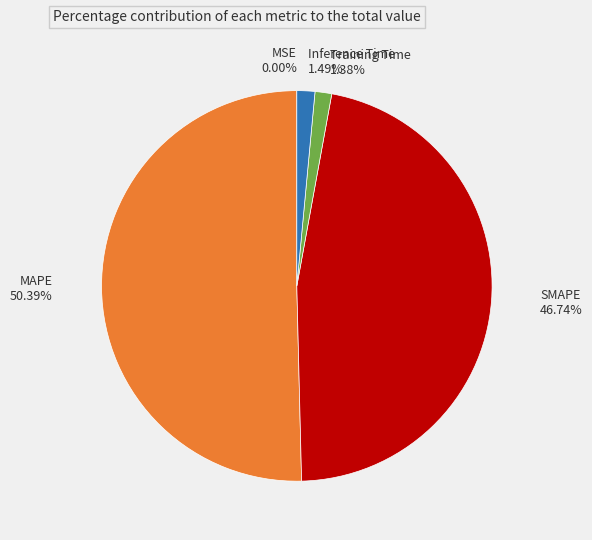

Which slice is the largest?

MAPE